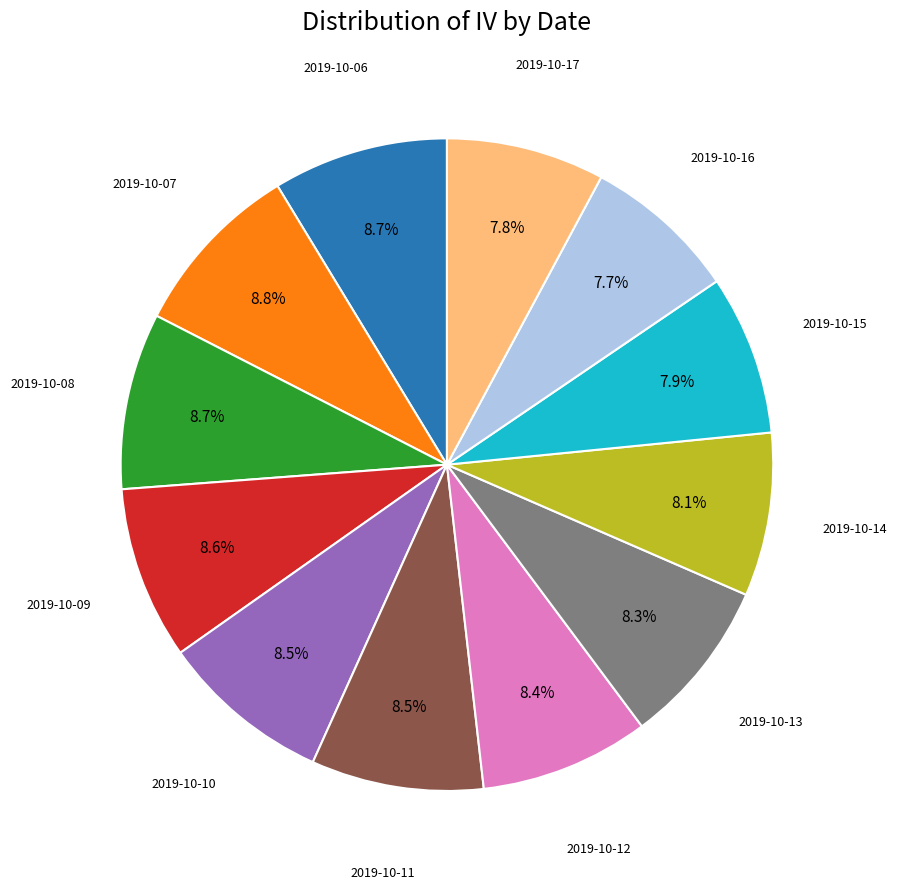

Does 2019-10-08 account for over 50% of the chart?

No